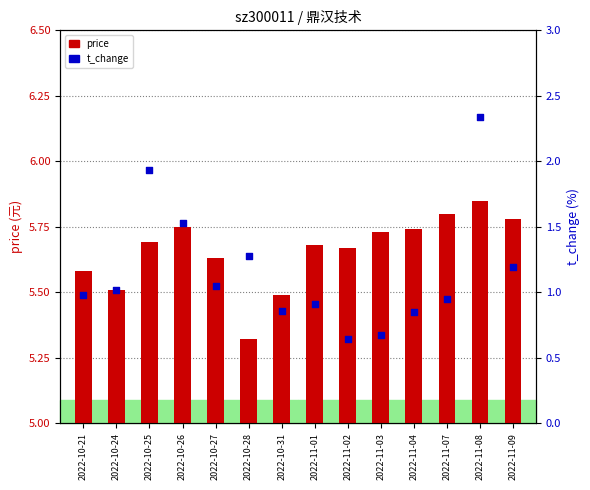

What are all the series names shown in the legend?

price, t_change